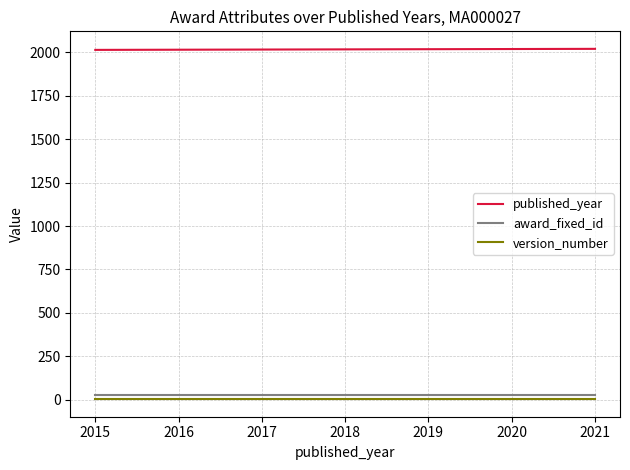

What is the sum of all version_number values?

14